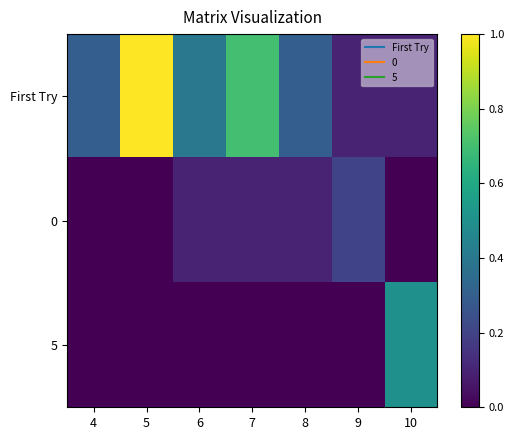

Reading right to left, transcribe all the data shown in this chart.

First Try: 10=0.1	9=0.1	8=0.3	7=0.7	6=0.4	5=1.0	4=0.3
0: 10=0.0	9=0.2	8=0.1	7=0.1	6=0.1	5=0.0	4=0.0
5: 10=0.5	9=0.0	8=0.0	7=0.0	6=0.0	5=0.0	4=0.0